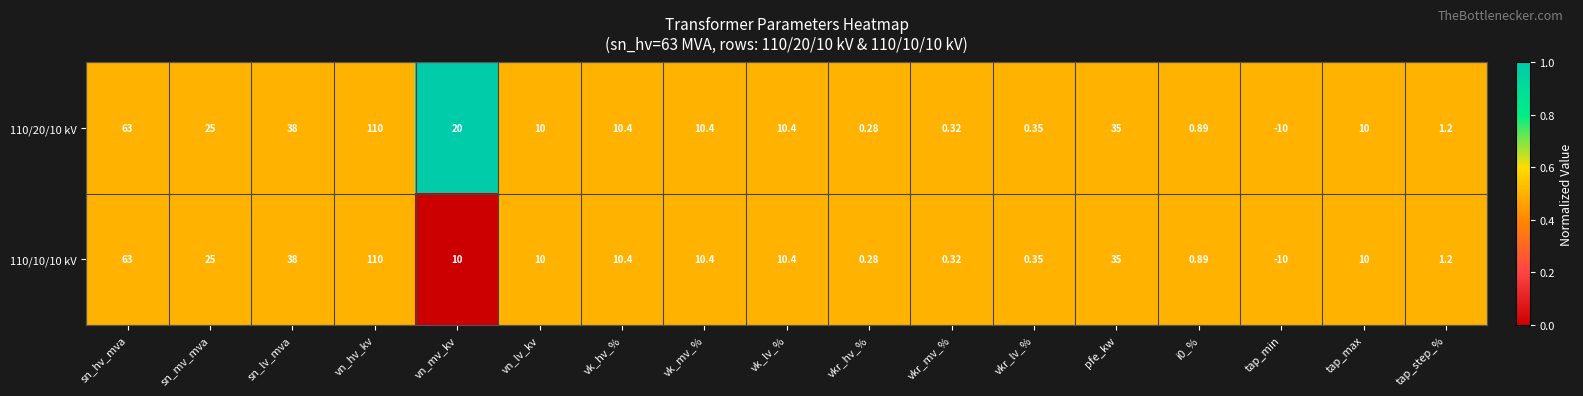

At which label does 110/10/10 kV reach its minimum?

tap_min